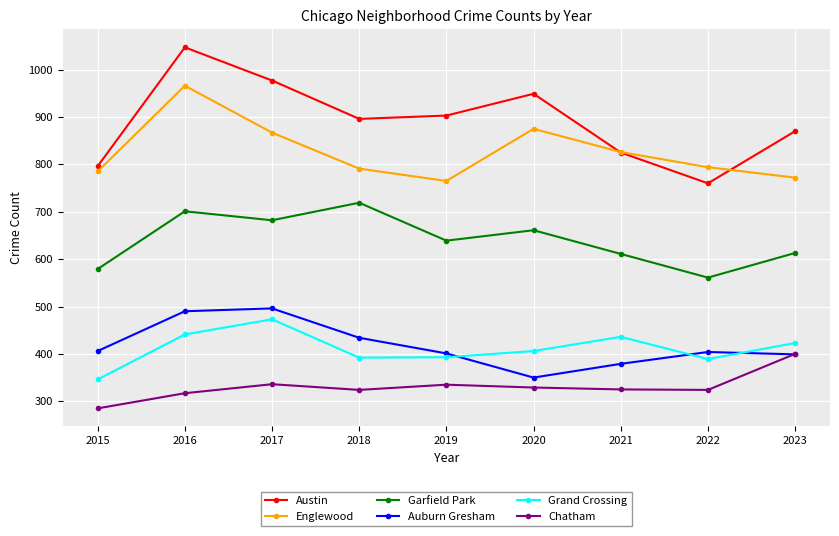

Which series changed the most between 2019 and 2023?

Chatham